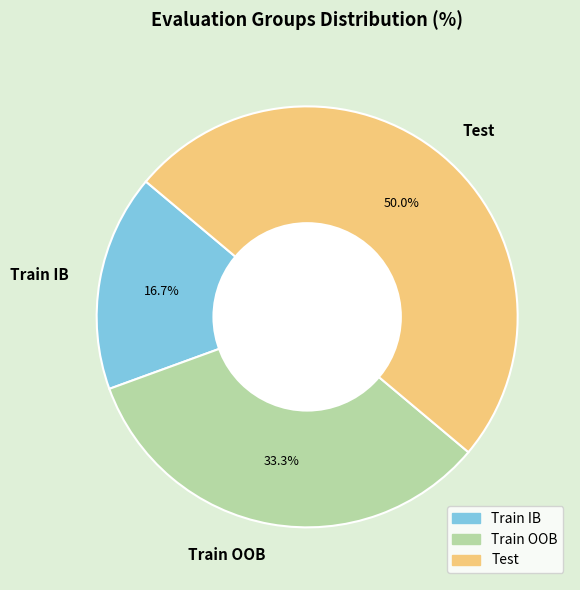

What percentage do Train IB and Train OOB together represent?

50.0%